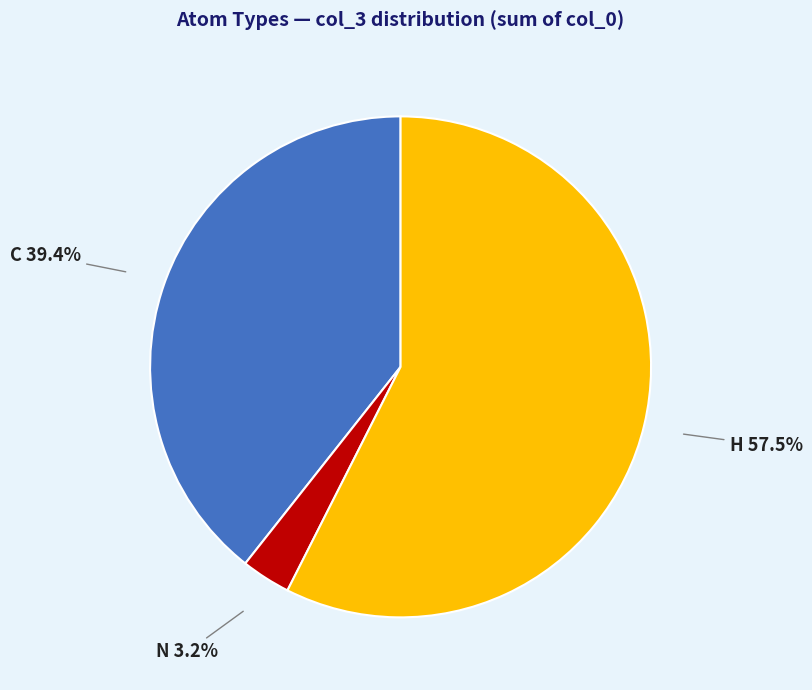

How much of the chart is everything except C?

60.6%